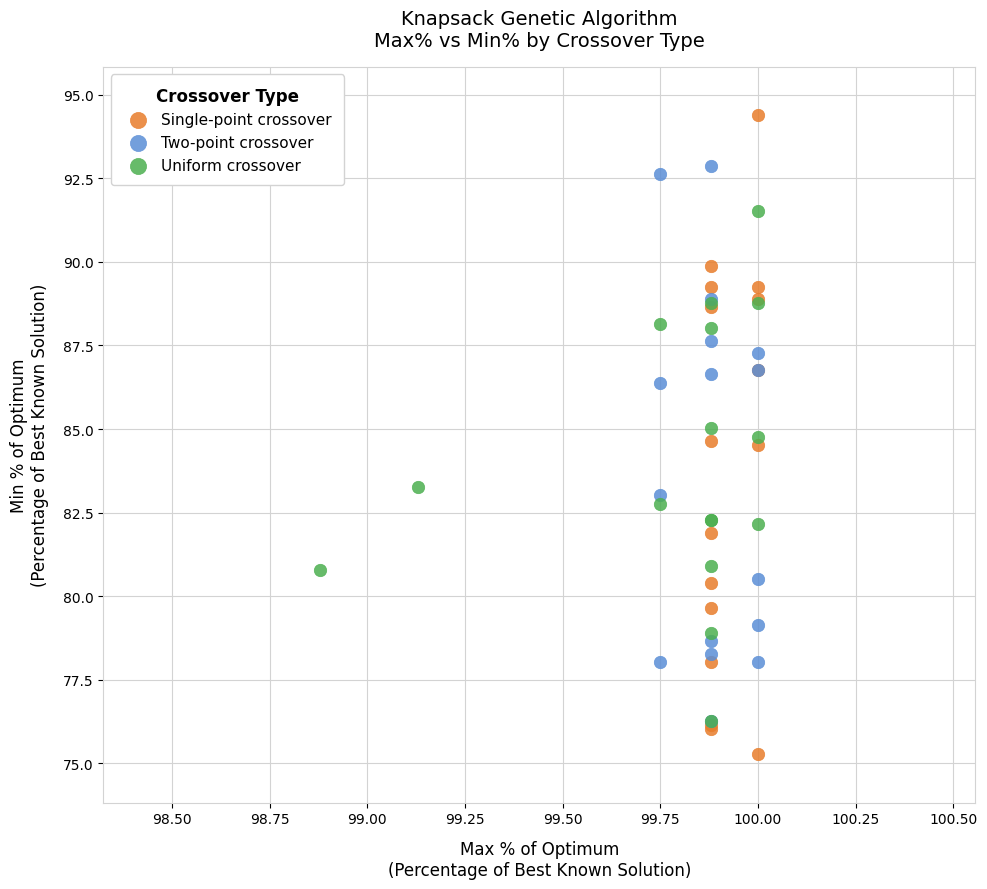

Which series contains the lowest Y value?

Single-point crossover